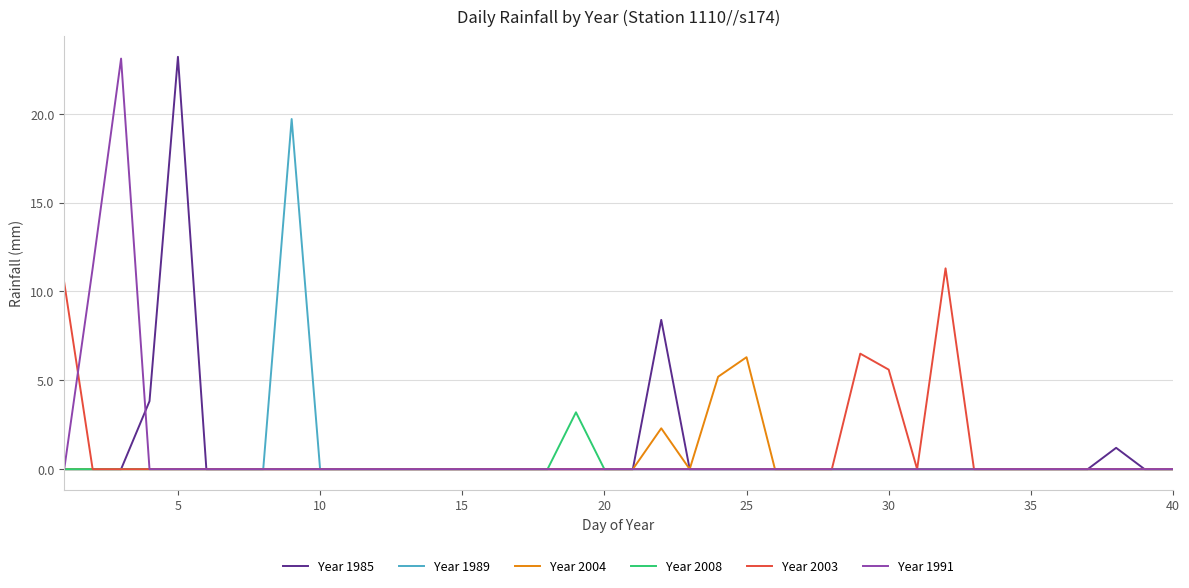

What is the maximum value shown in the chart?

23.2